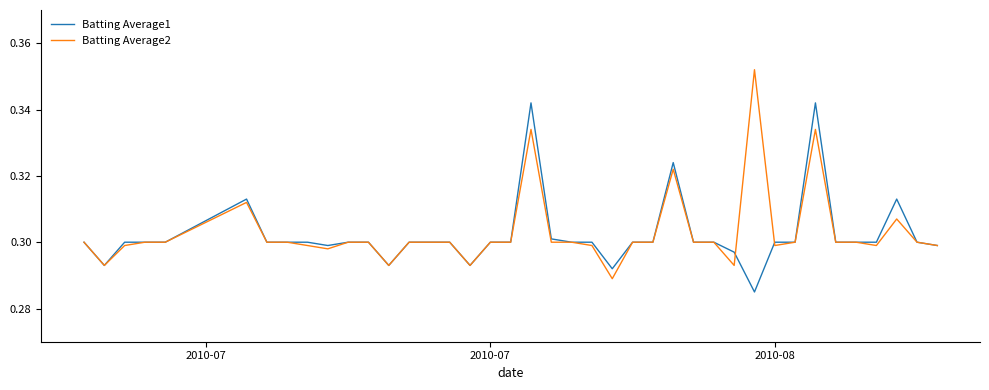

Rank the series by their maximum value, from highest to lowest.

Batting Average2, Batting Average1